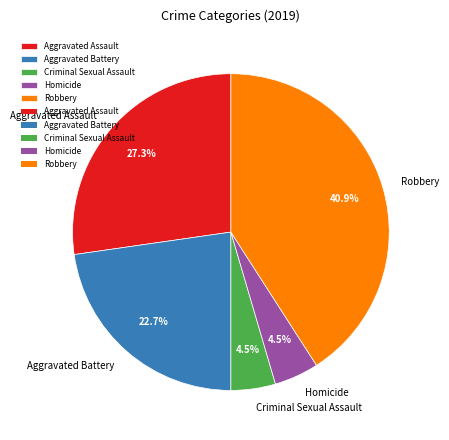

What is the largest slice in the pie chart?

Robbery